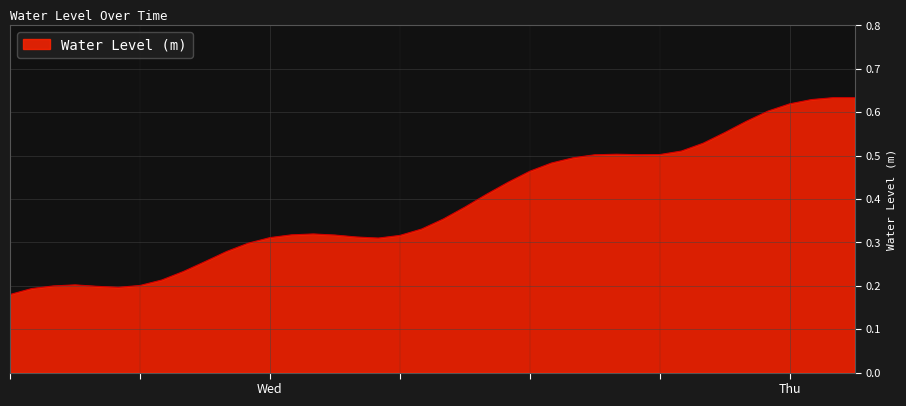

What is the difference between the maximum and minimum values?

0.5